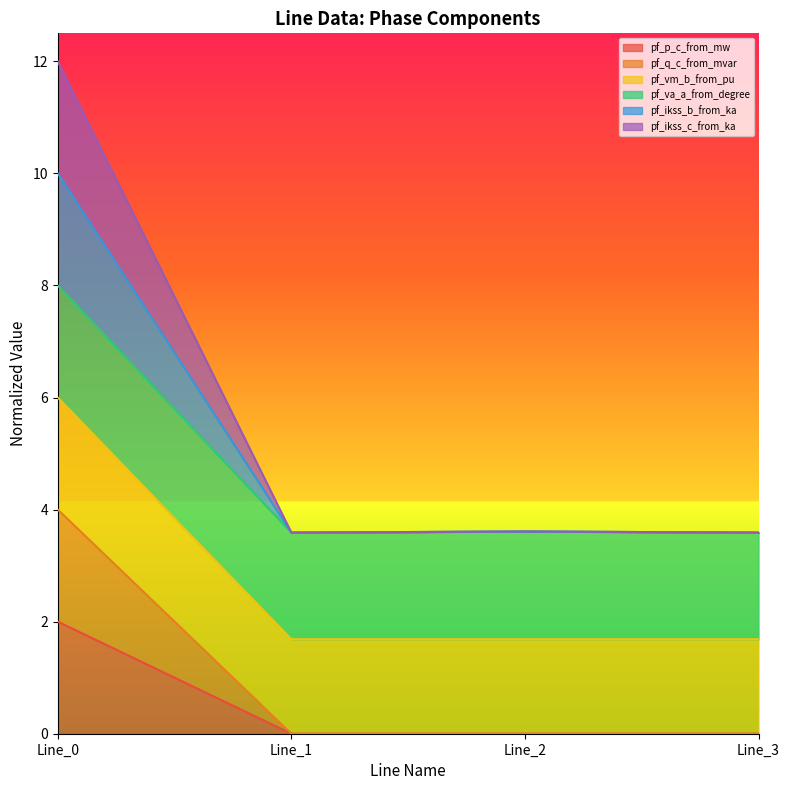

True or false: pf_ikss_b_from_ka and pf_q_c_from_mvar intersect in this chart.

False